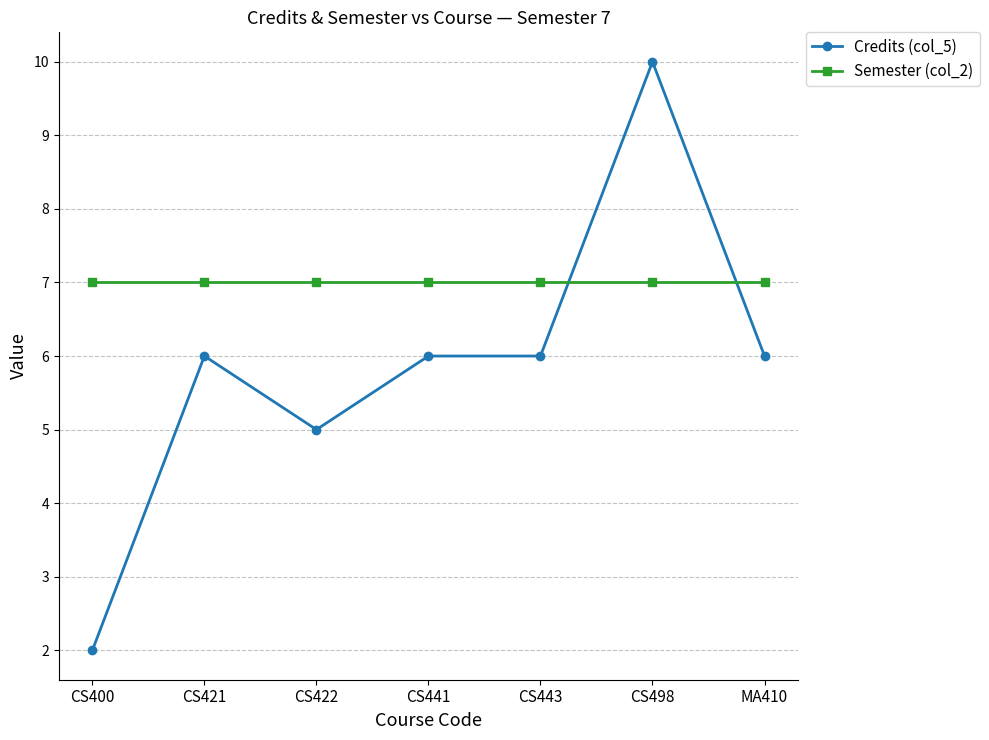

What position from the left is MA410?

7